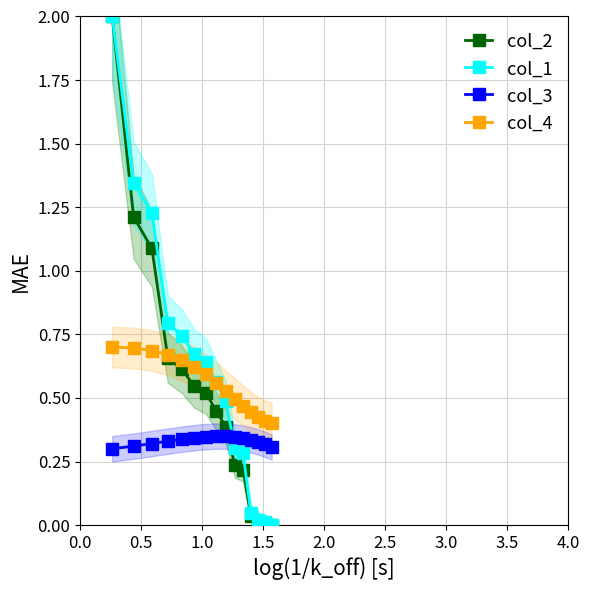

What is the highest value of the col_3 series?

0.3